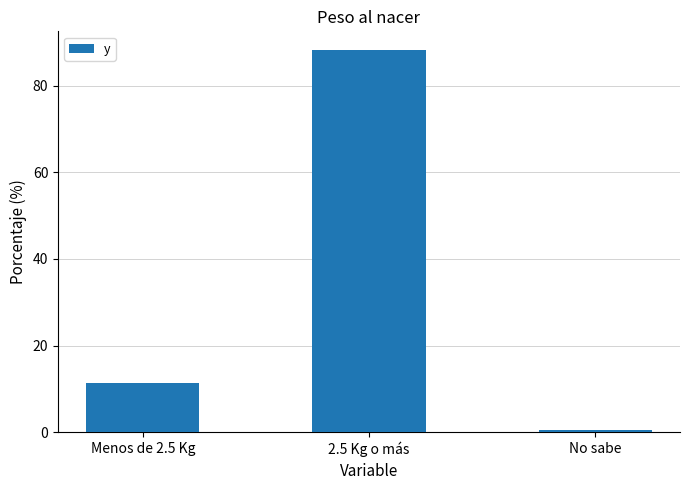

List the labels in order of value, smallest first.

No sabe, Menos de 2.5 Kg, 2.5 Kg o más